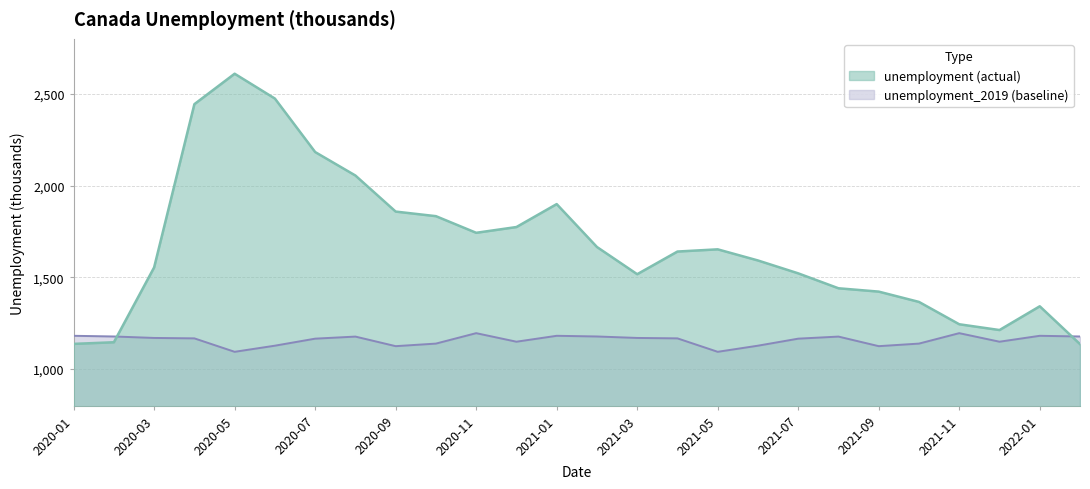

Rank the categories by unemployment value from lowest to highest.

2022-02, 2020-01, 2020-02, 2021-12, 2021-11, 2022-01, 2021-10, 2021-09, 2021-08, 2021-03, 2021-07, 2020-03, 2021-06, 2021-04, 2021-05, 2021-02, 2020-11, 2020-12, 2020-10, 2020-09, 2021-01, 2020-08, 2020-07, 2020-04, 2020-06, 2020-05